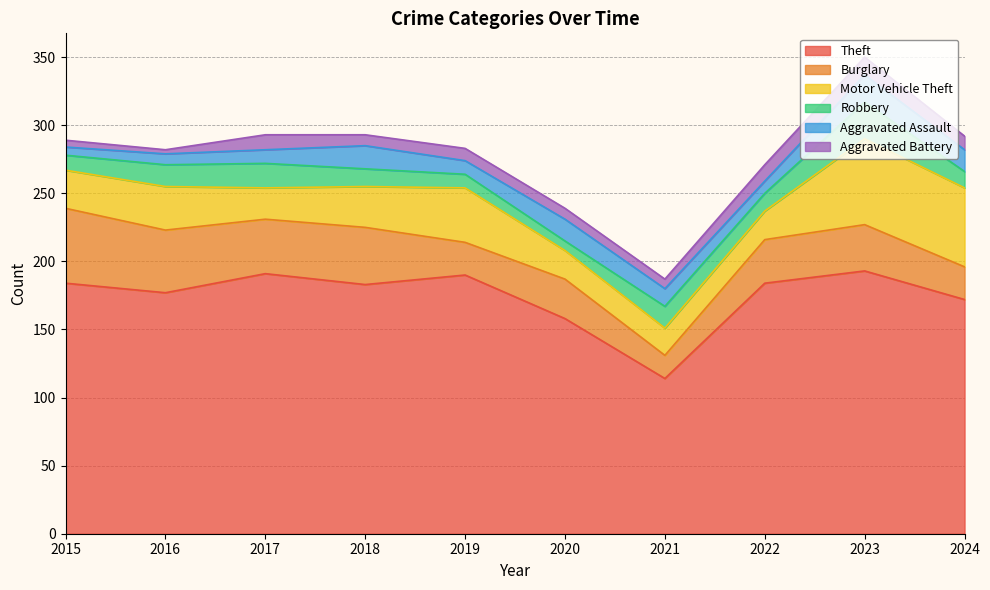

Does the chart display data point markers on the line(s)?

No